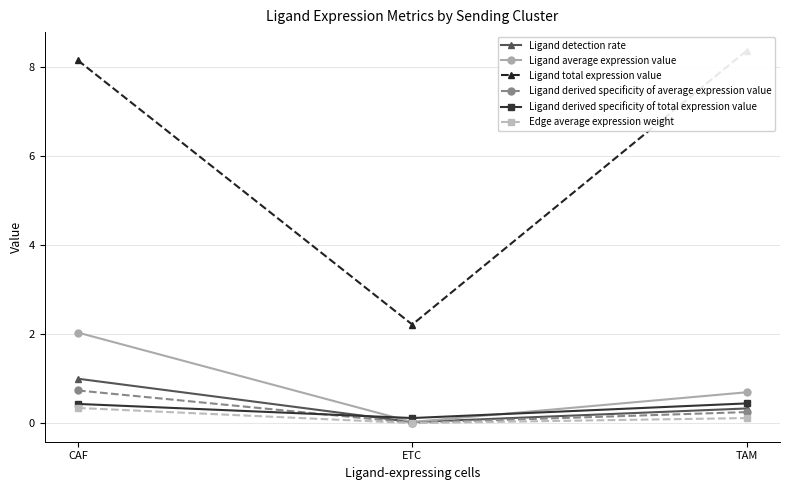

Which category has the highest value across all series?

TAM